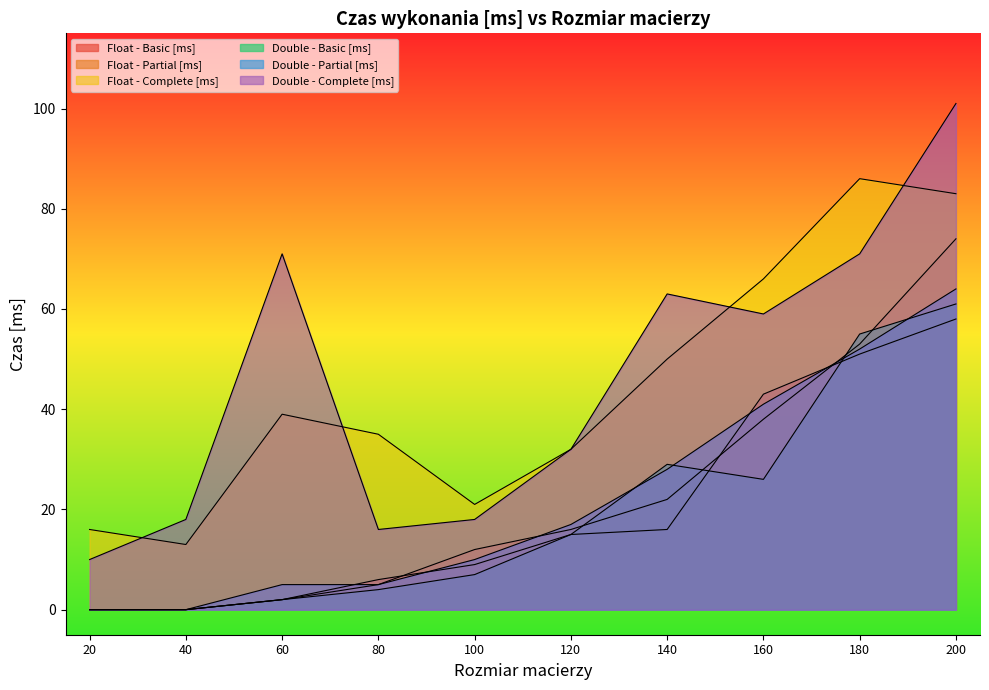

Reading left to right, list all the values displayed in this chart.

Float - Basic [ms]: 0	0	2	6	9	15	16	43	51	58
Float - Partial [ms]: 0	0	2	5	12	16	22	38	53	74
Float - Complete [ms]: 16	13	39	35	21	32	50	66	86	83
Double - Basic [ms]: 0	0	2	4	7	15	29	26	55	61
Double - Partial [ms]: 0	0	5	5	10	17	28	41	52	64
Double - Complete [ms]: 10	18	71	16	18	32	63	59	71	101